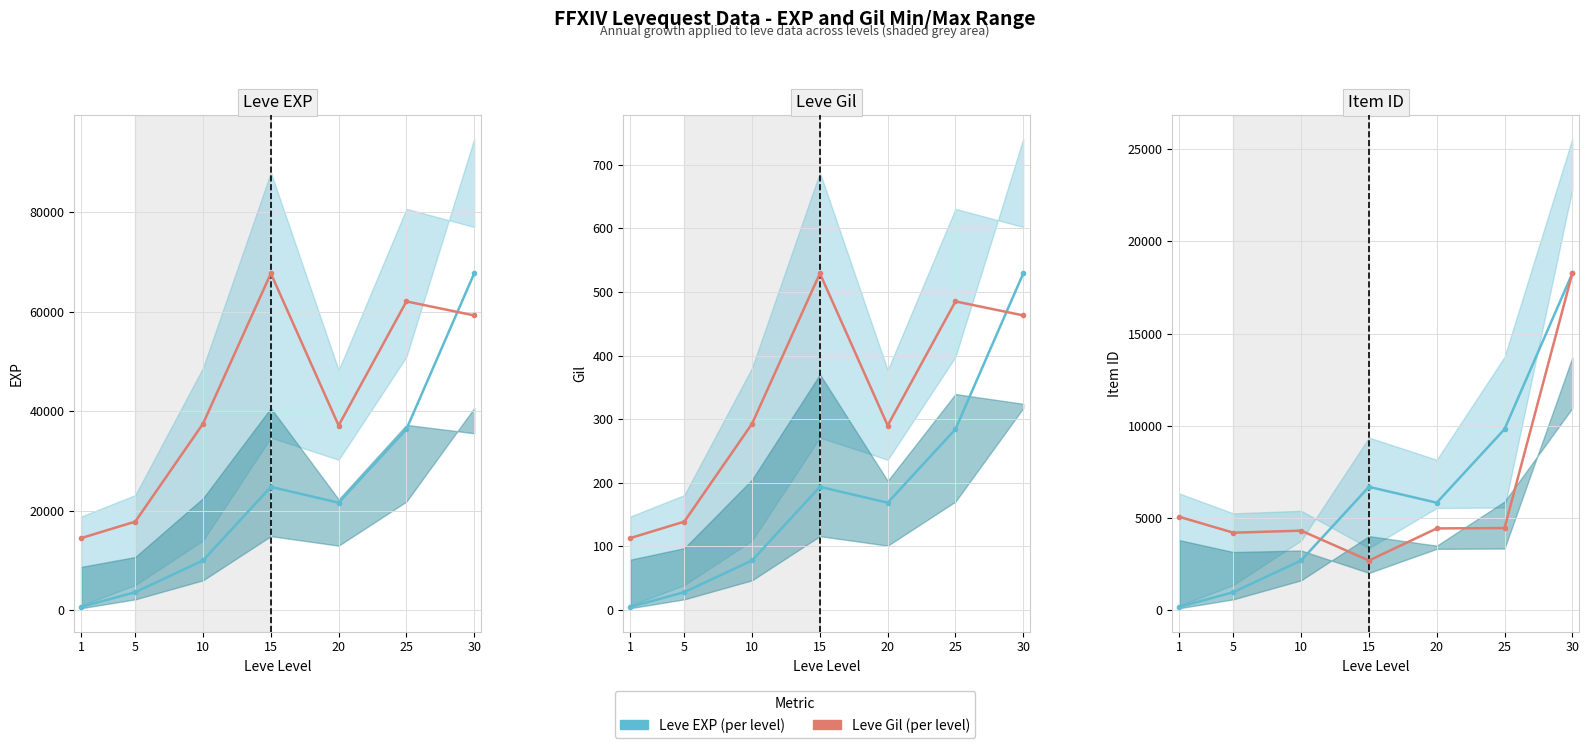

True or false: Leve EXP (per level) has more than 0 points higher than both neighbors.

True